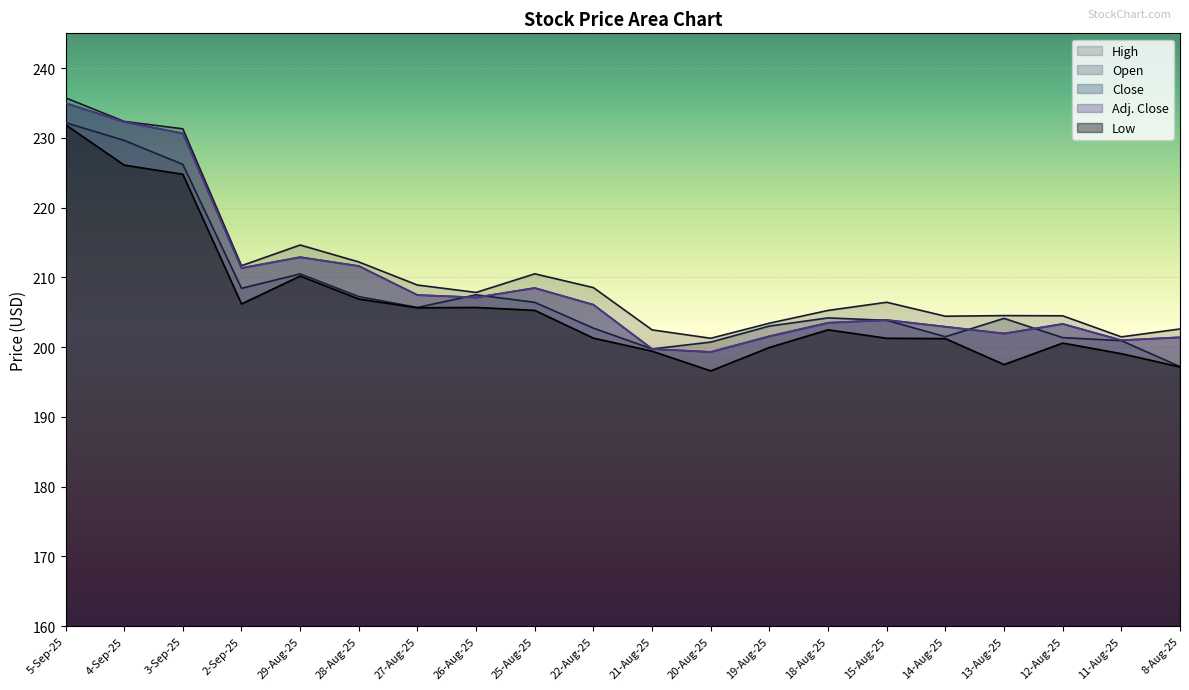

Rank the series by their maximum value, from lowest to highest.

Low, Open, Close, Adj. Close, High